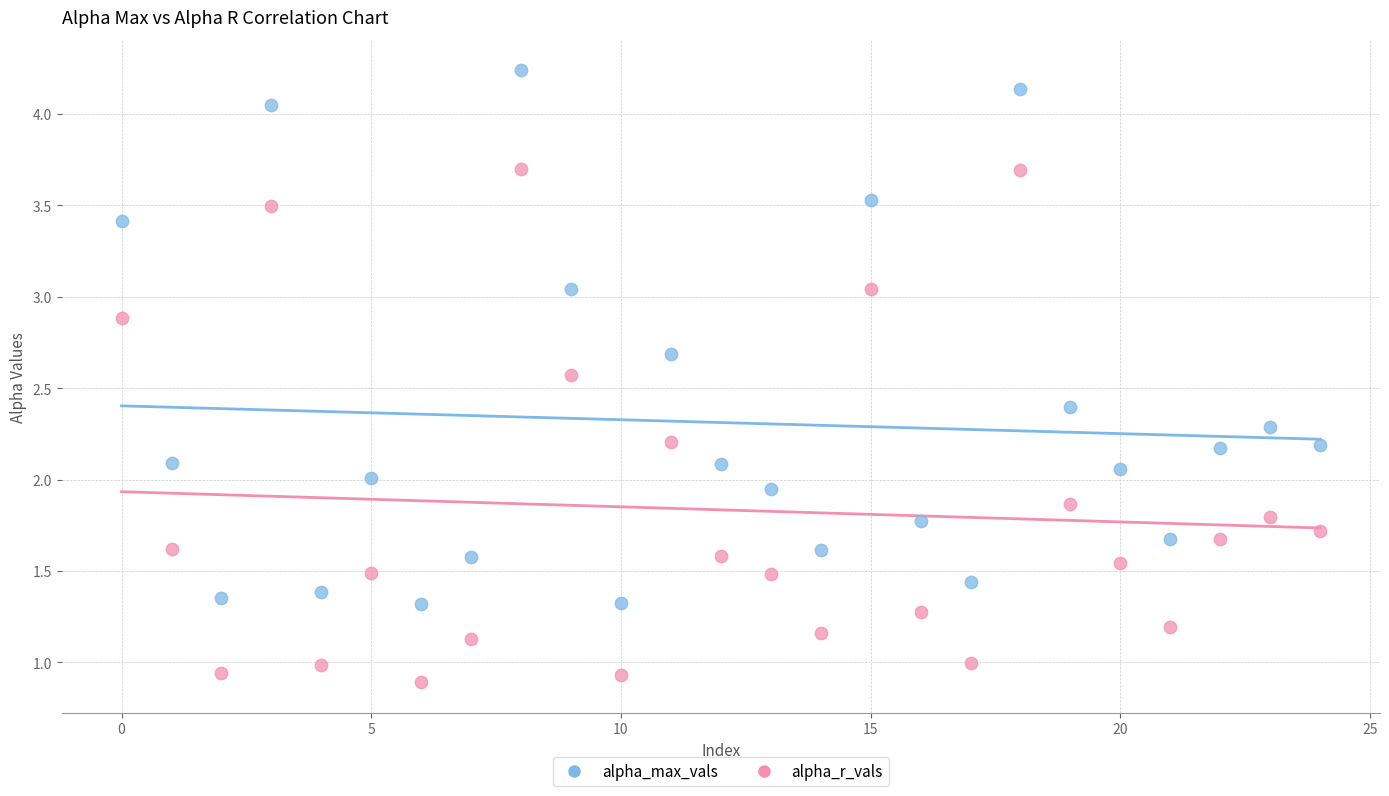

Across all data points, what is the range of Y values (max minus min)?

3.3